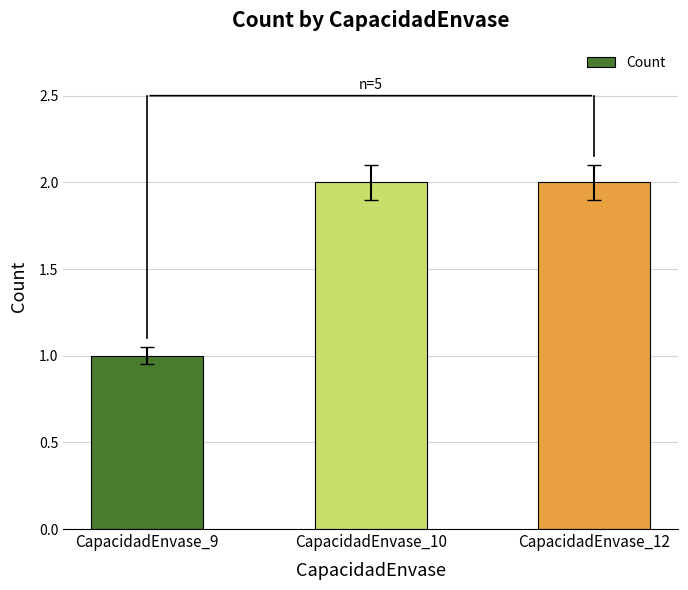

What is the value of the 3rd bar from the left?

2